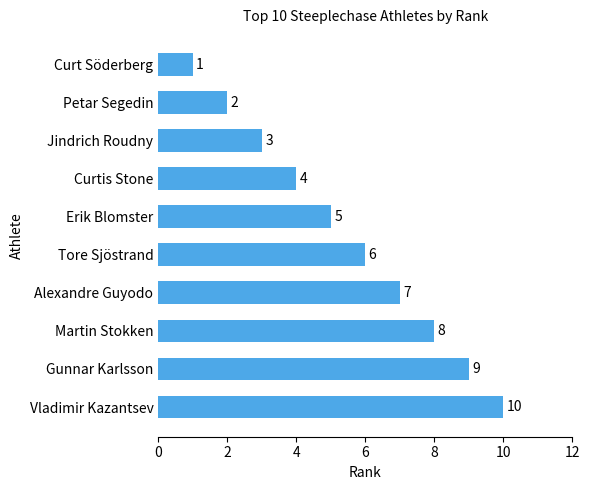

What is the change in value from Jindrich Roudny to Curtis Stone?

+1